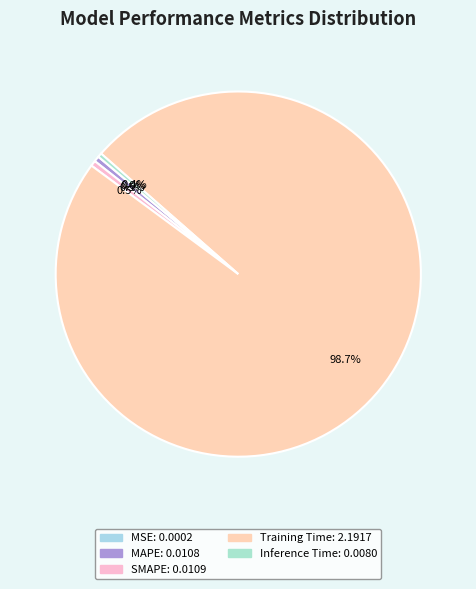

Do Training Time and MSE together represent more than half of the pie?

Yes